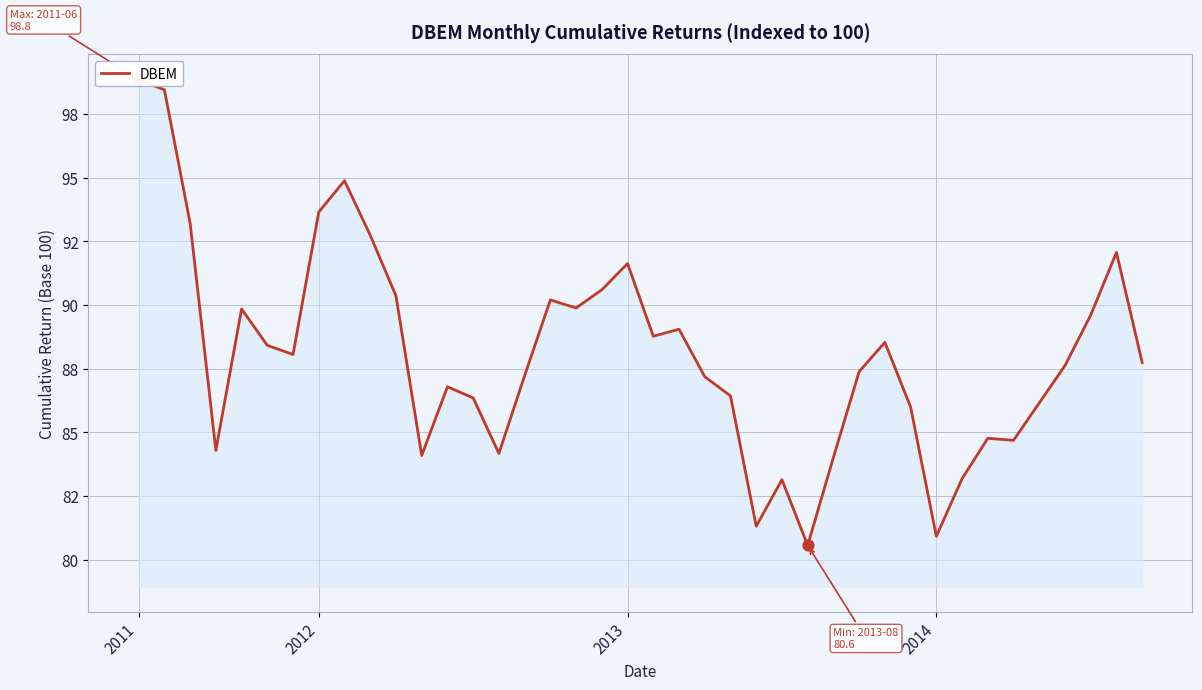

Between 11 and 35, which is larger?

35